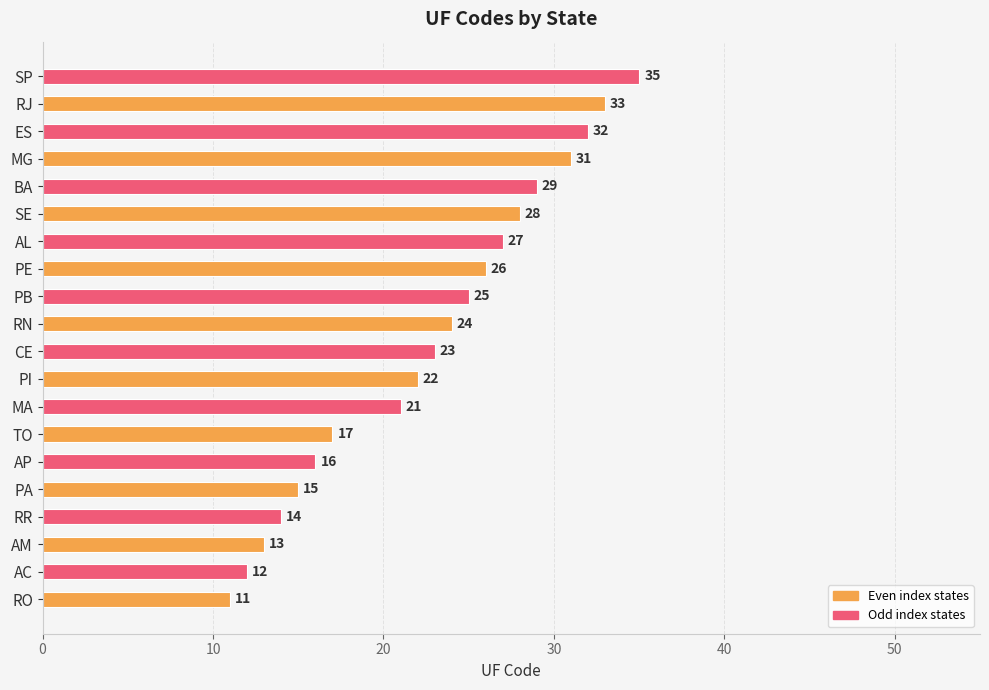

How many categories are shown in the chart?

20